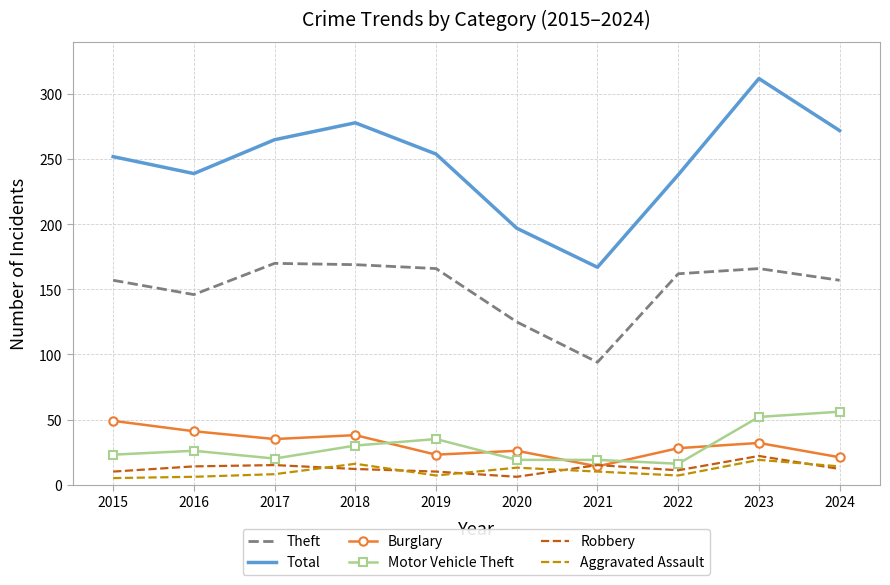

True or false: Burglary and Aggravated Assault cross at least once.

False